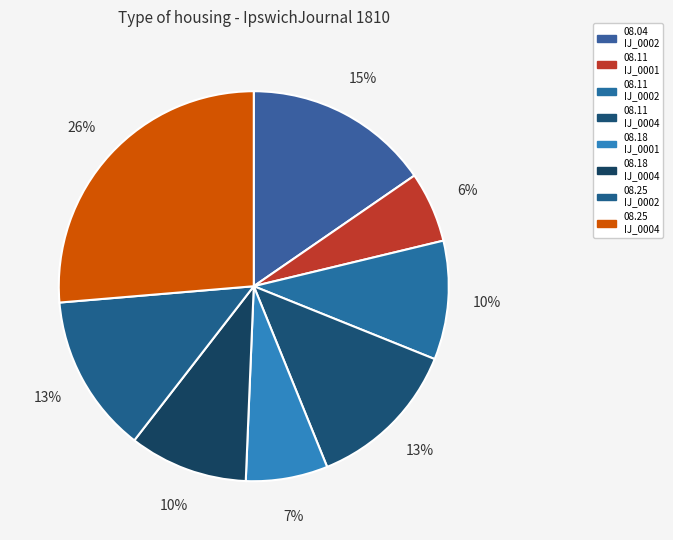

Which category has the smallest portion of the pie?

1810.08.11_IpswichJournal_0001